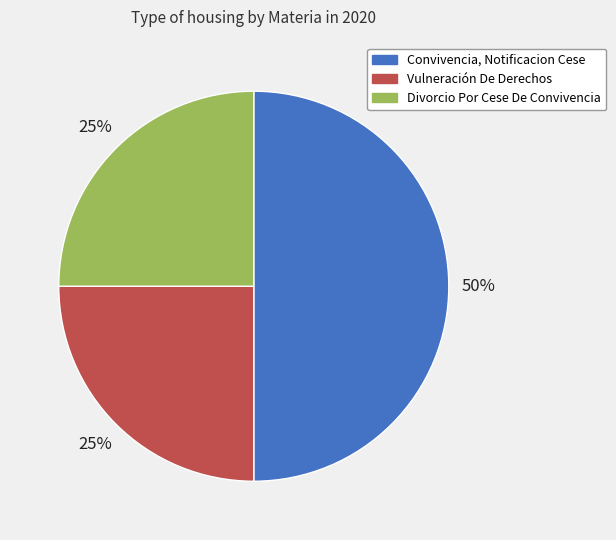

To the nearest percent, what is the difference between the largest and smallest slice percentages?

25%